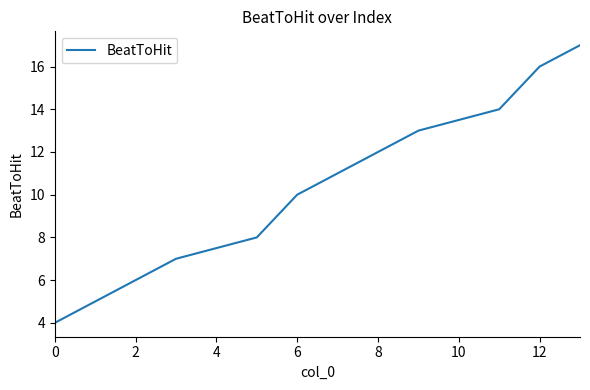

What is the difference between the maximum and minimum values?

13.0